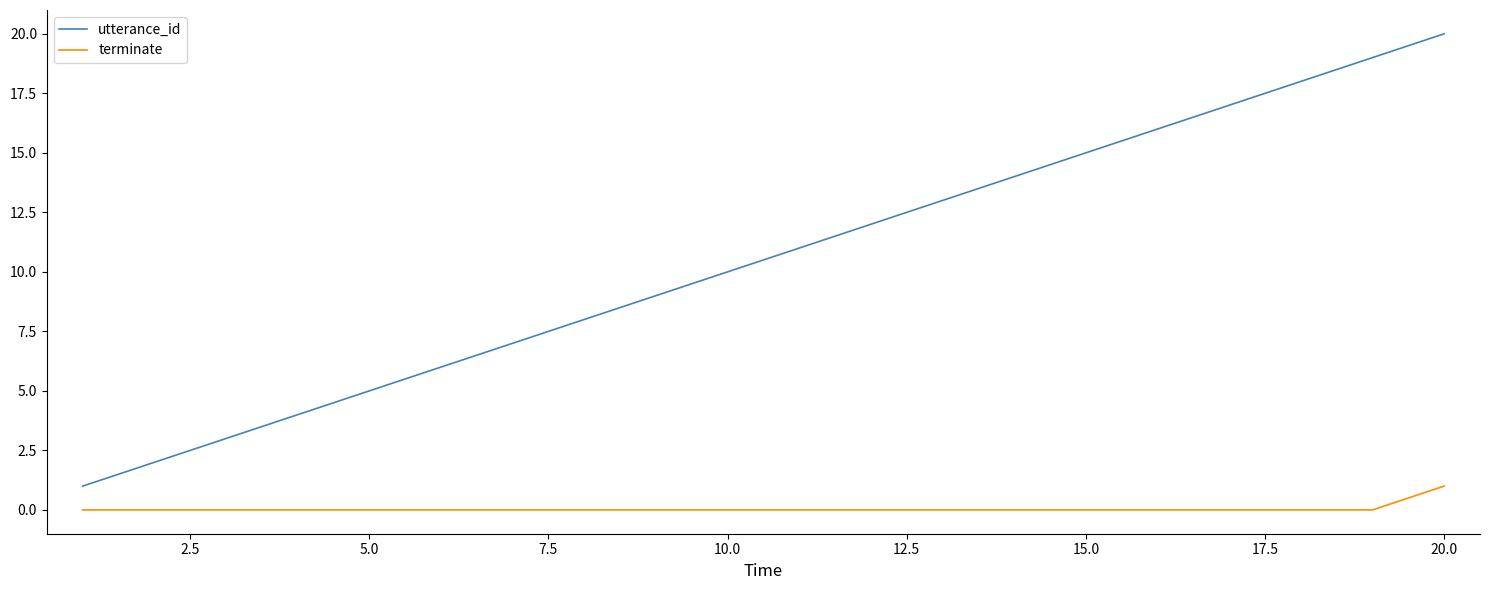

Rank the series by their maximum value, from lowest to highest.

terminate, utterance_id